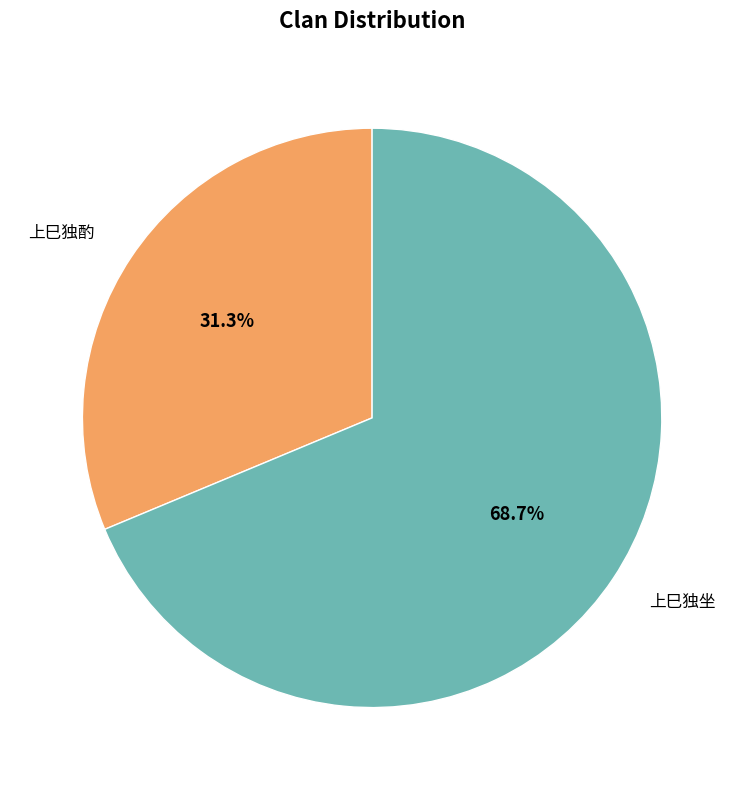

What is the smallest slice in the pie chart?

上巳独酌